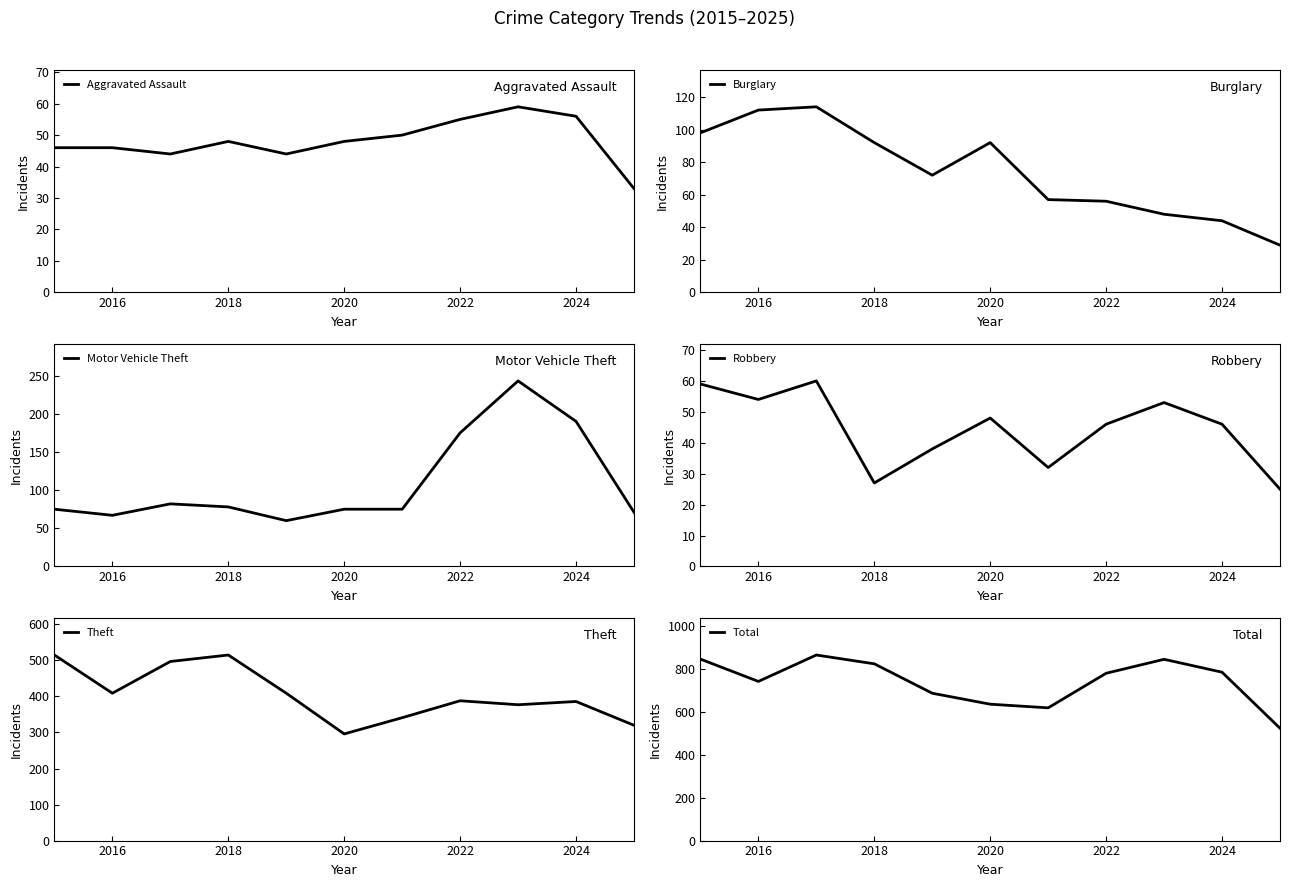

The value of Total at 2024 is 784. True or false?

True